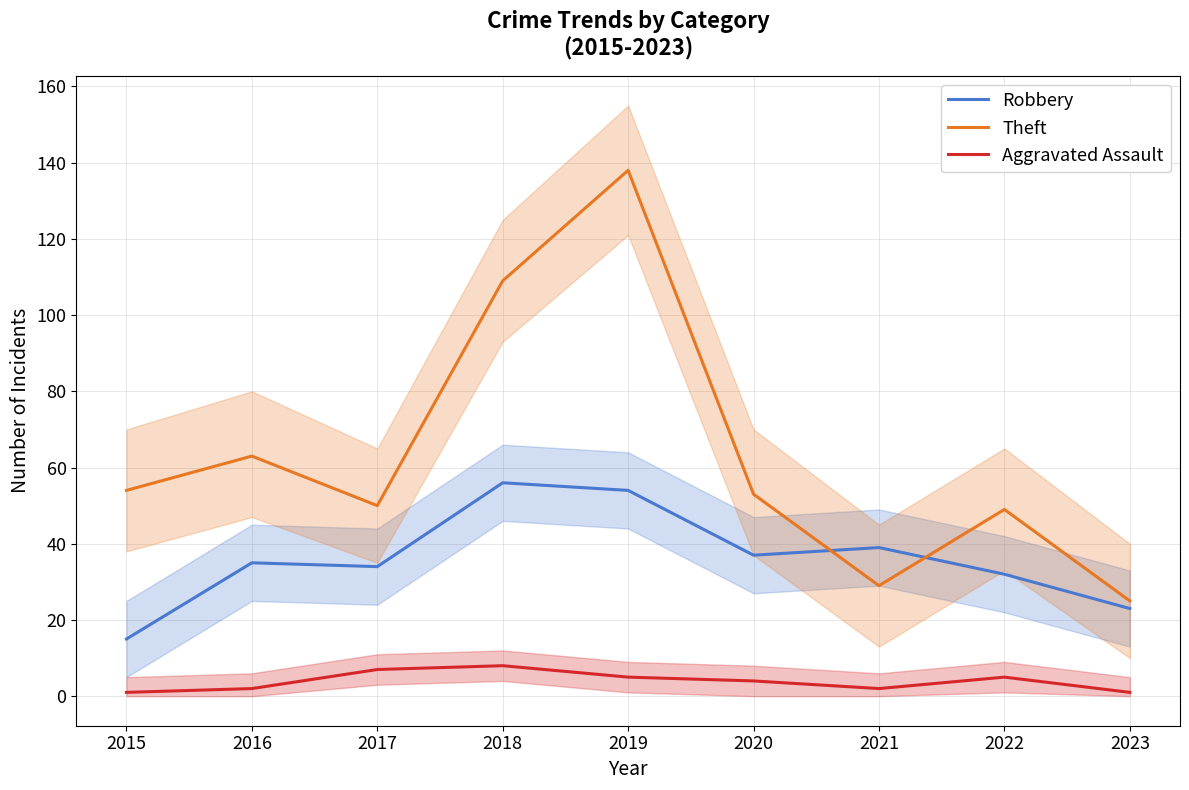

What is the value of the Aggravated Assault point at the 2nd from the left?

2